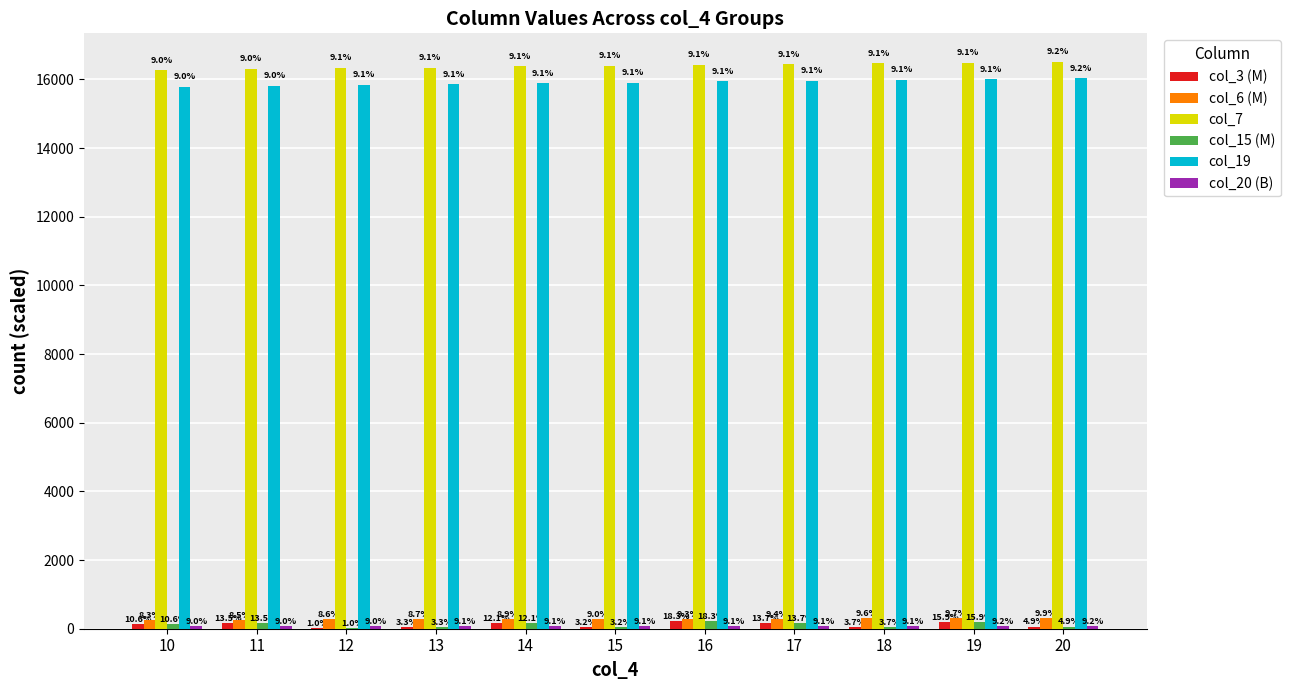

What is the difference between the maximum and minimum values in the col_3 (M) series?

223.0